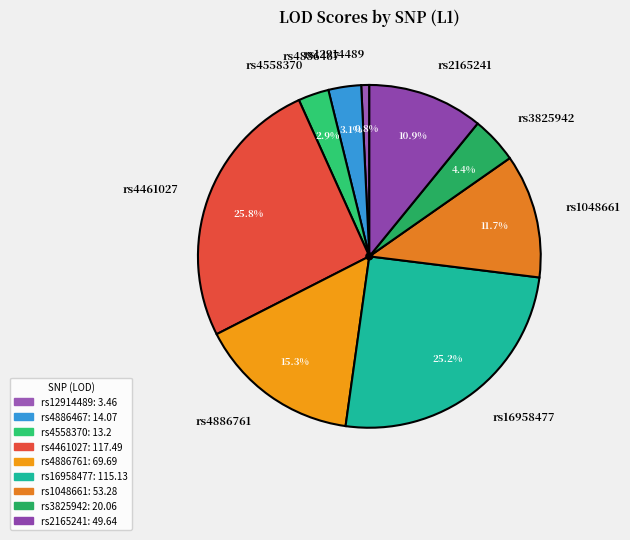

Approximately how many times larger is the value at rs16958477 compared to rs2165241?

2.3